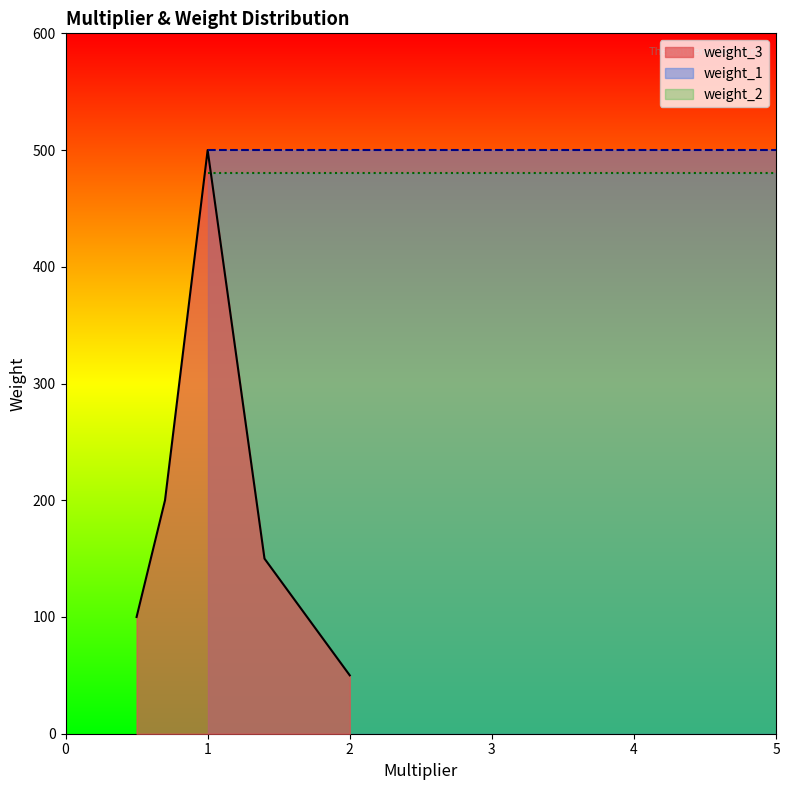

What is the maximum value for weight_3?

500